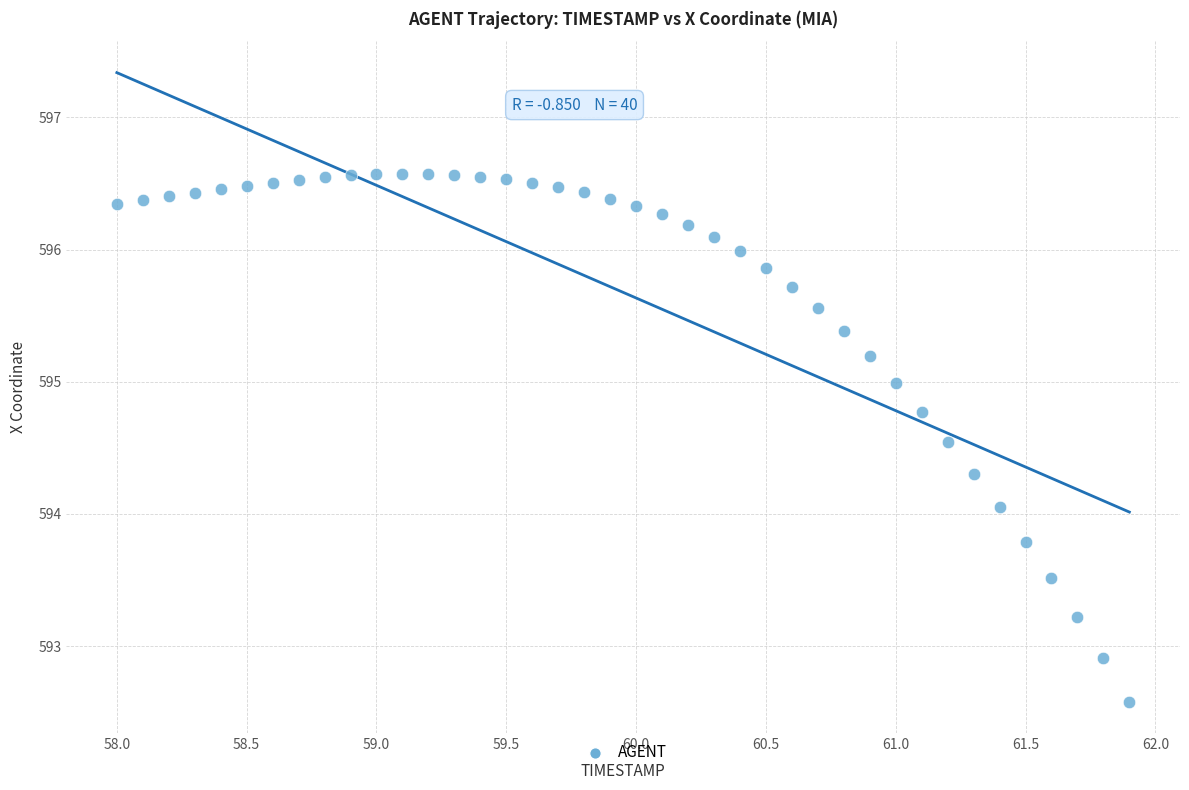

What Y value in the scatter plot is closest to 594?

594.1